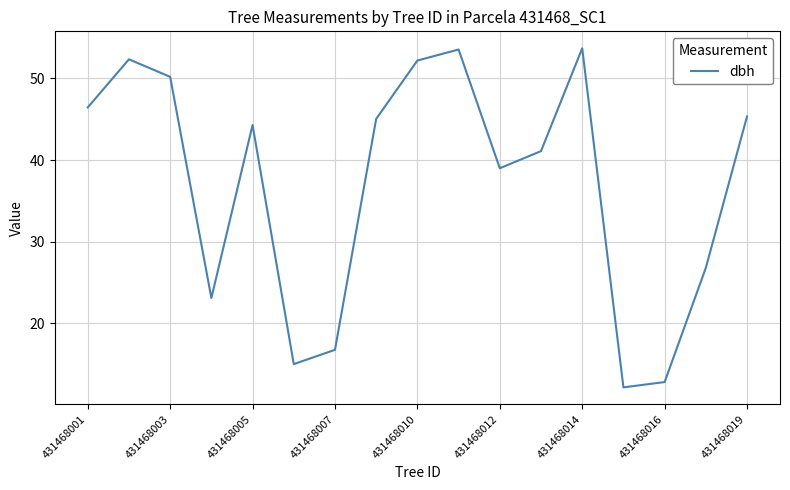

What is the maximum value shown in the chart?

53.7